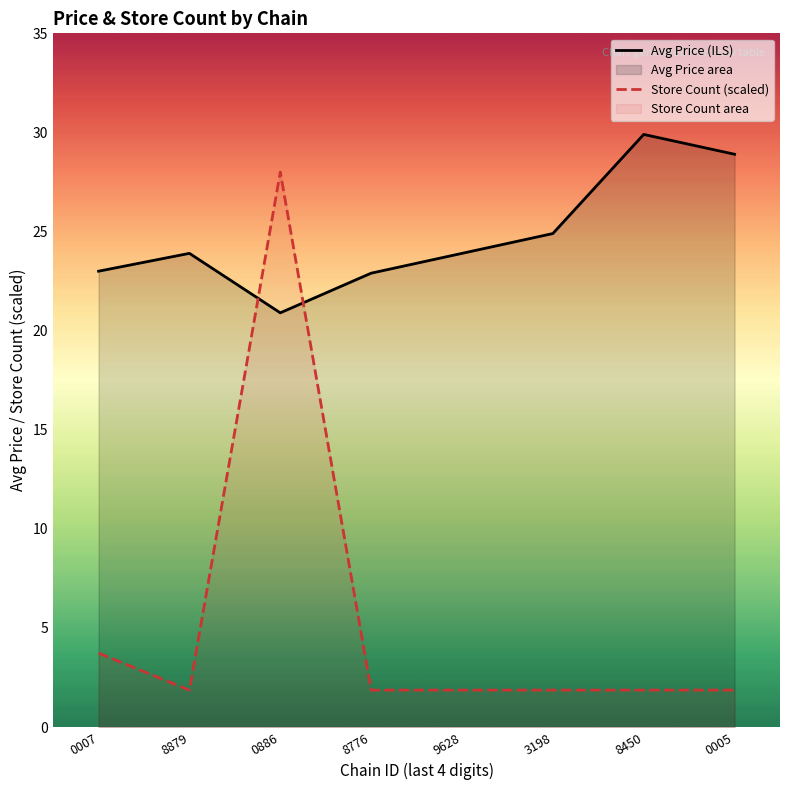

What is the sum of all Store Count (scaled) values?

42.9